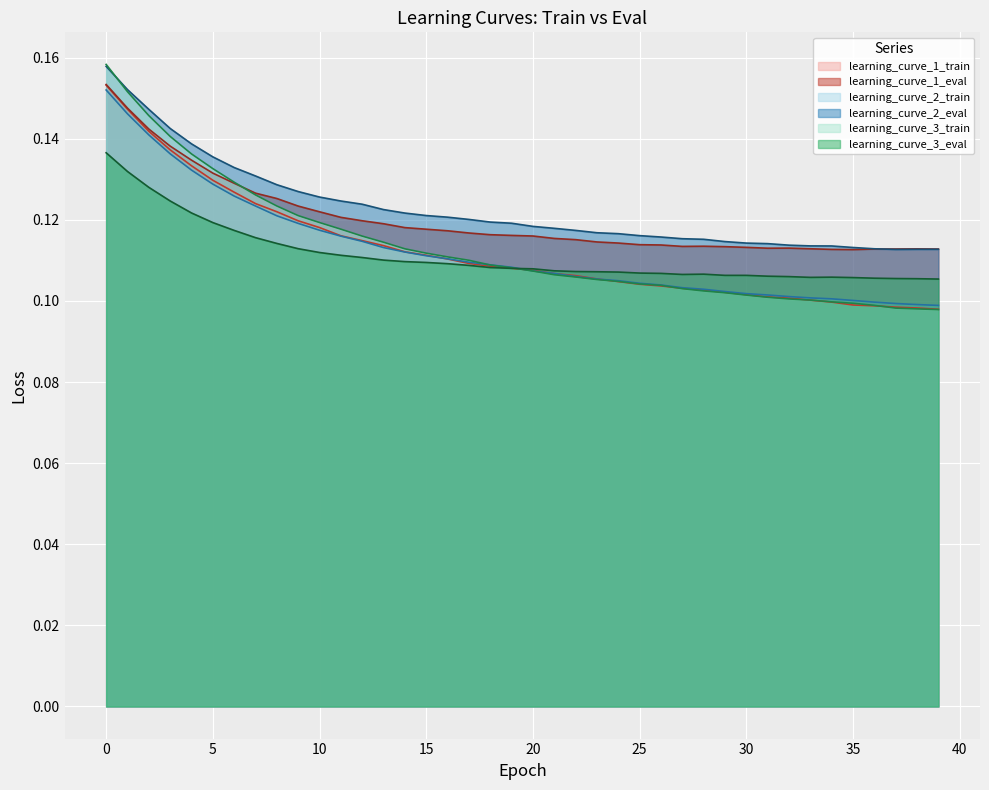

Which series has the largest range (max minus min)?

learning_curve_3_train